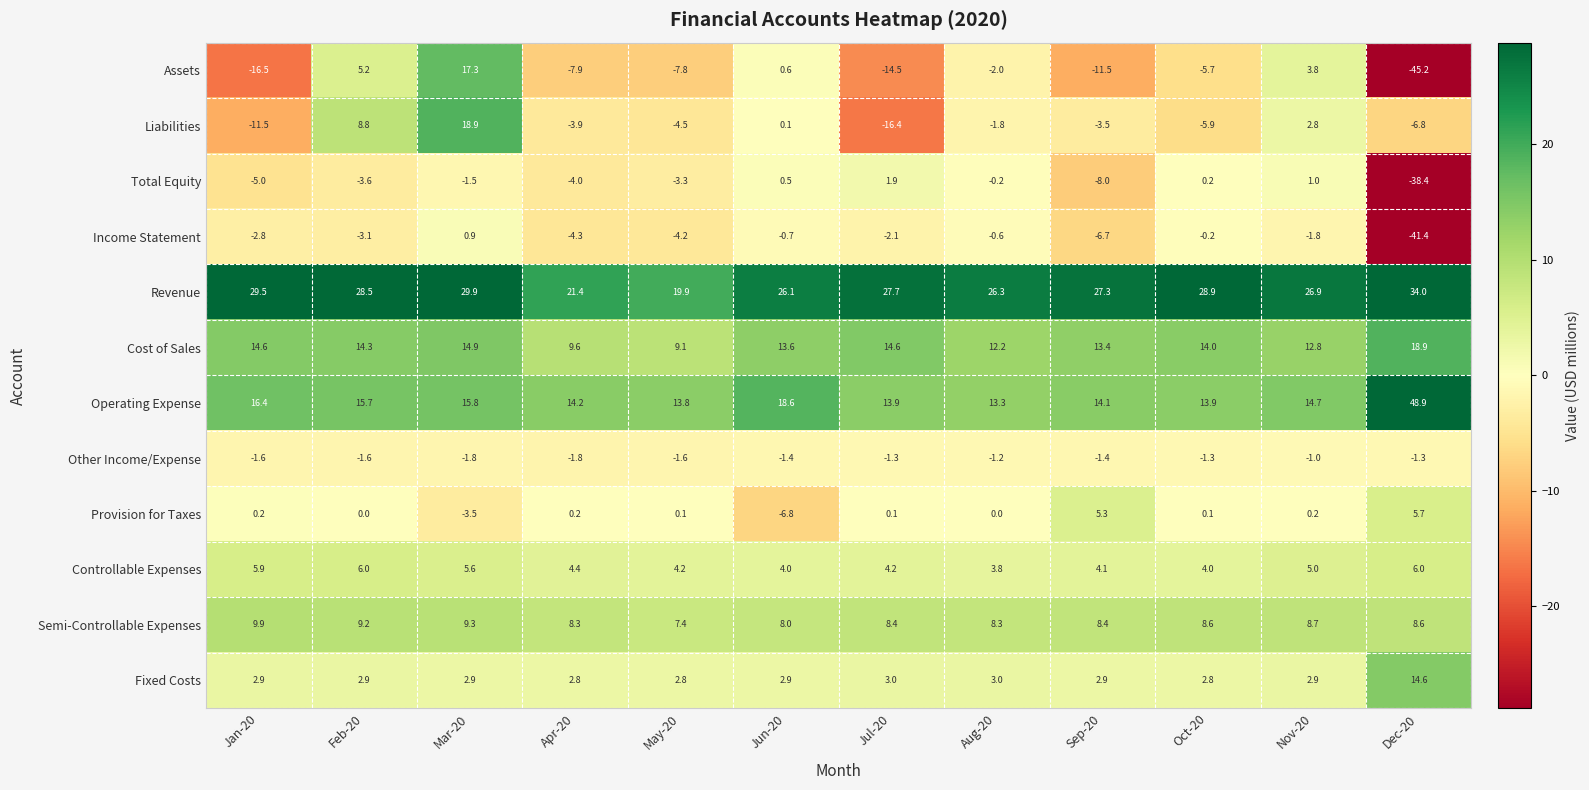

How many series are shown in this chart?

12